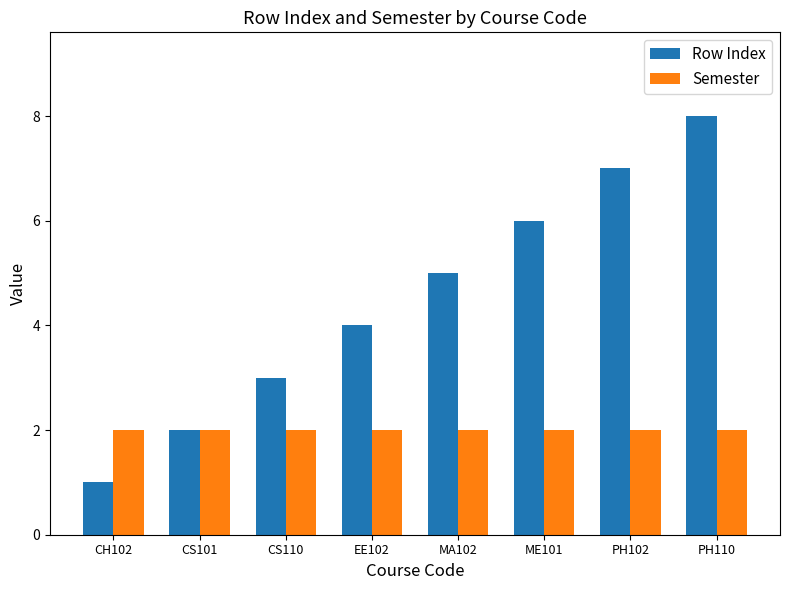

What are all the series names shown in the legend?

Row Index, Semester